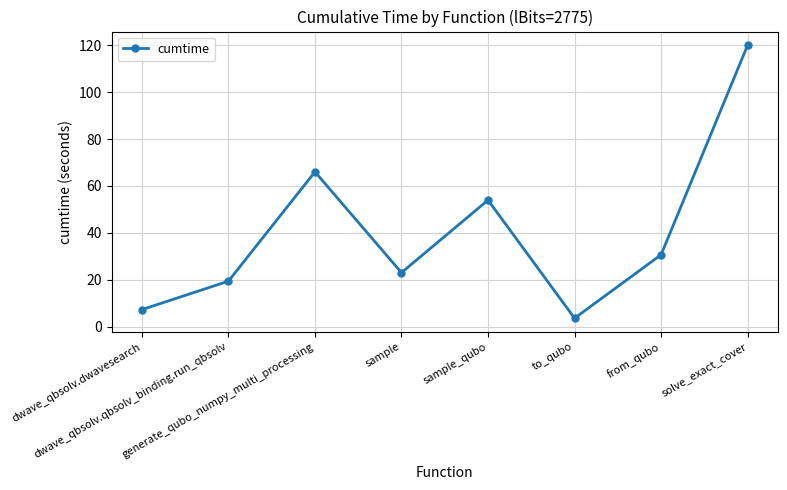

At which label does the data first exceed 30?

generate_qubo_numpy_multi_processing